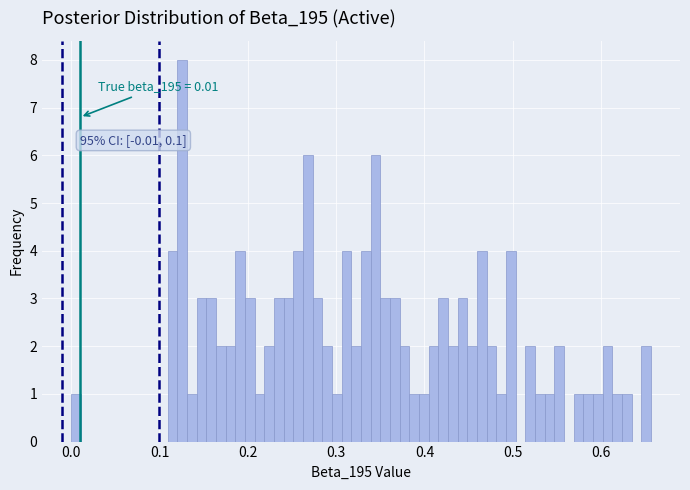

Around what value on the x-axis is the tallest bar? Give the approximate position of its centre, as read against the axis.

0.13